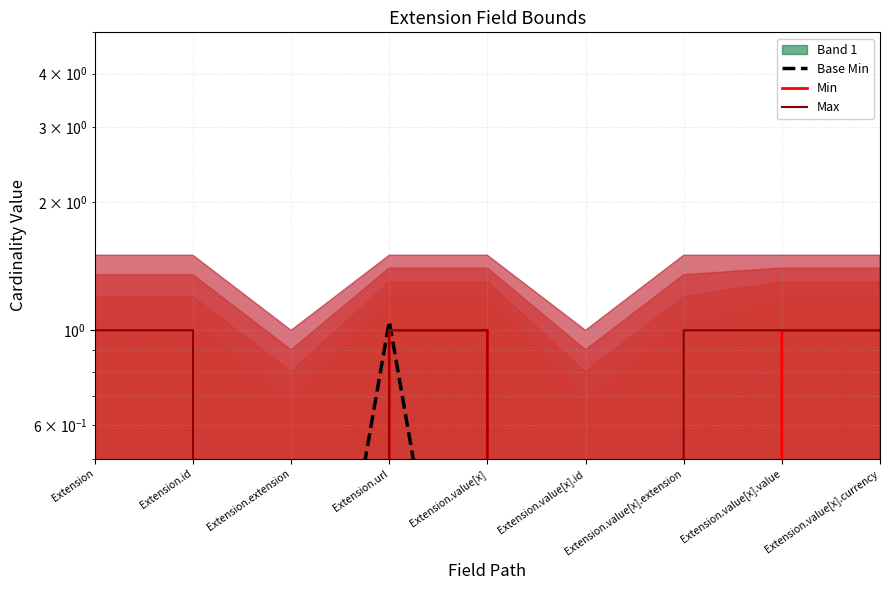

Rank the series at Extension.url from highest to lowest value.

Base Min, Min, Max